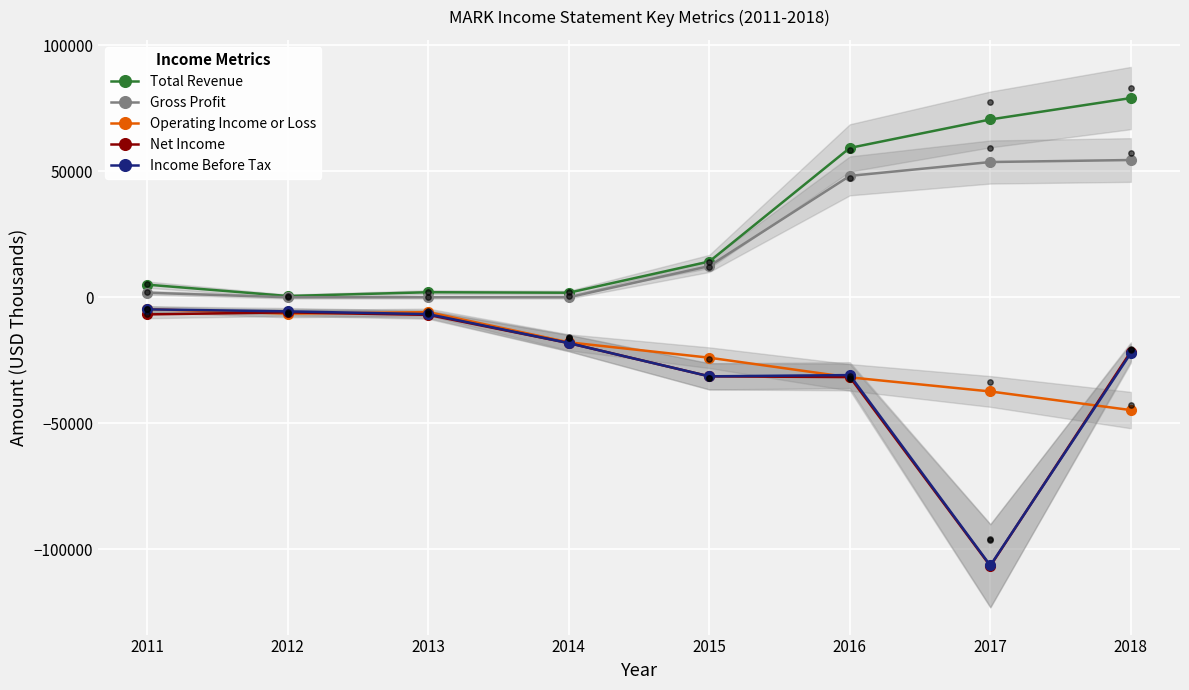

Which series reaches the minimum Y coordinate?

Net Income